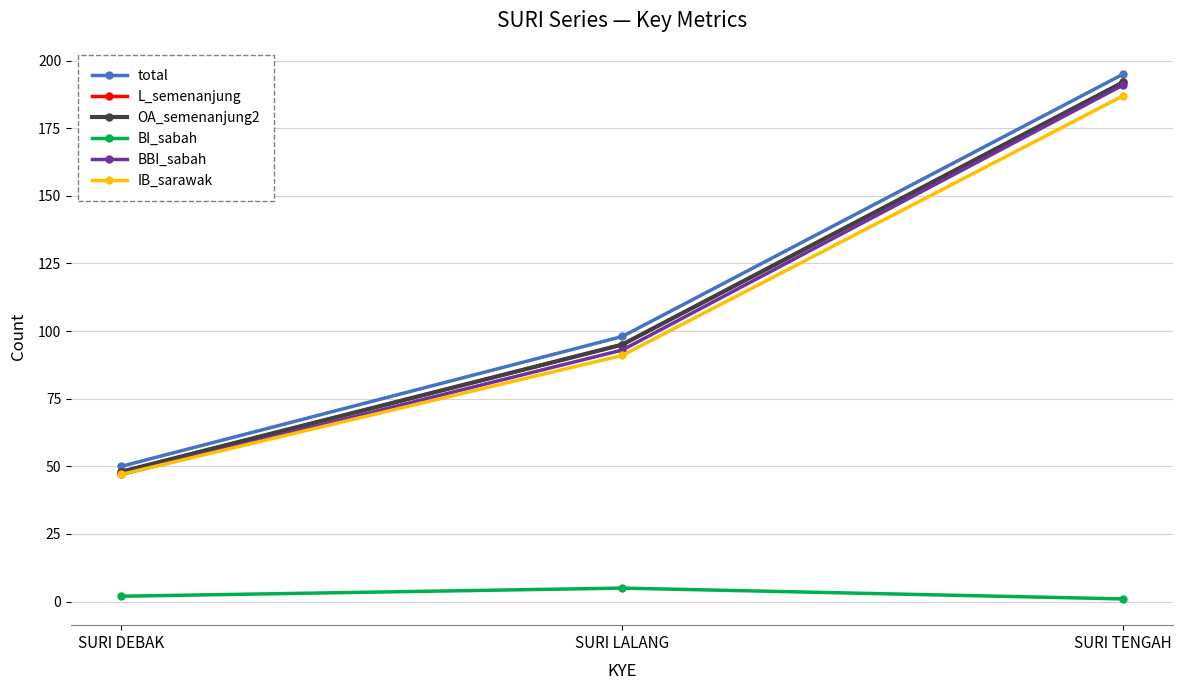

Does the chart have visible grid lines?

Yes